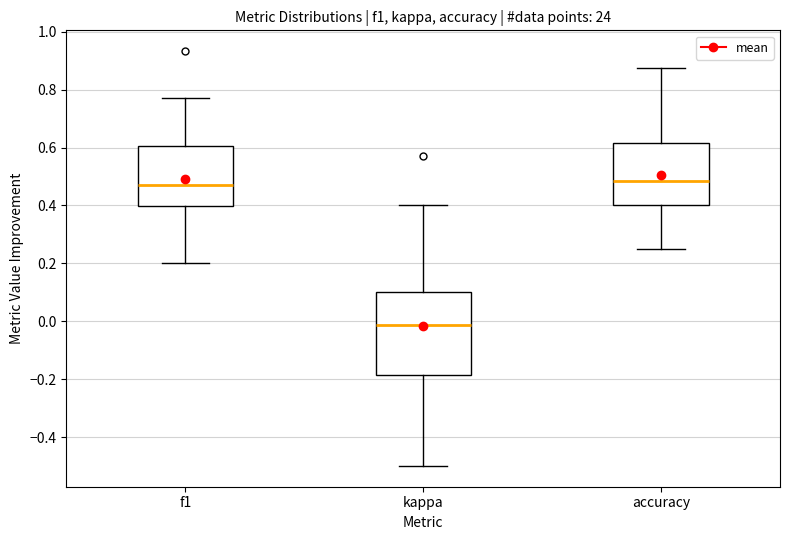

Reading left to right, read every box against the y-axis: the position of its median line, the range the box covers, and the ends of its whiskers. The values are not printed on the chart, so give them approximately, as read against the axis.

f1: median 0.46, box 0.40 to 0.60, whiskers 0.20 to 0.78
kappa: median -0.02, box -0.18 to 0.10, whiskers -0.50 to 0.40
accuracy: median 0.48, box 0.40 to 0.62, whiskers 0.26 to 0.88